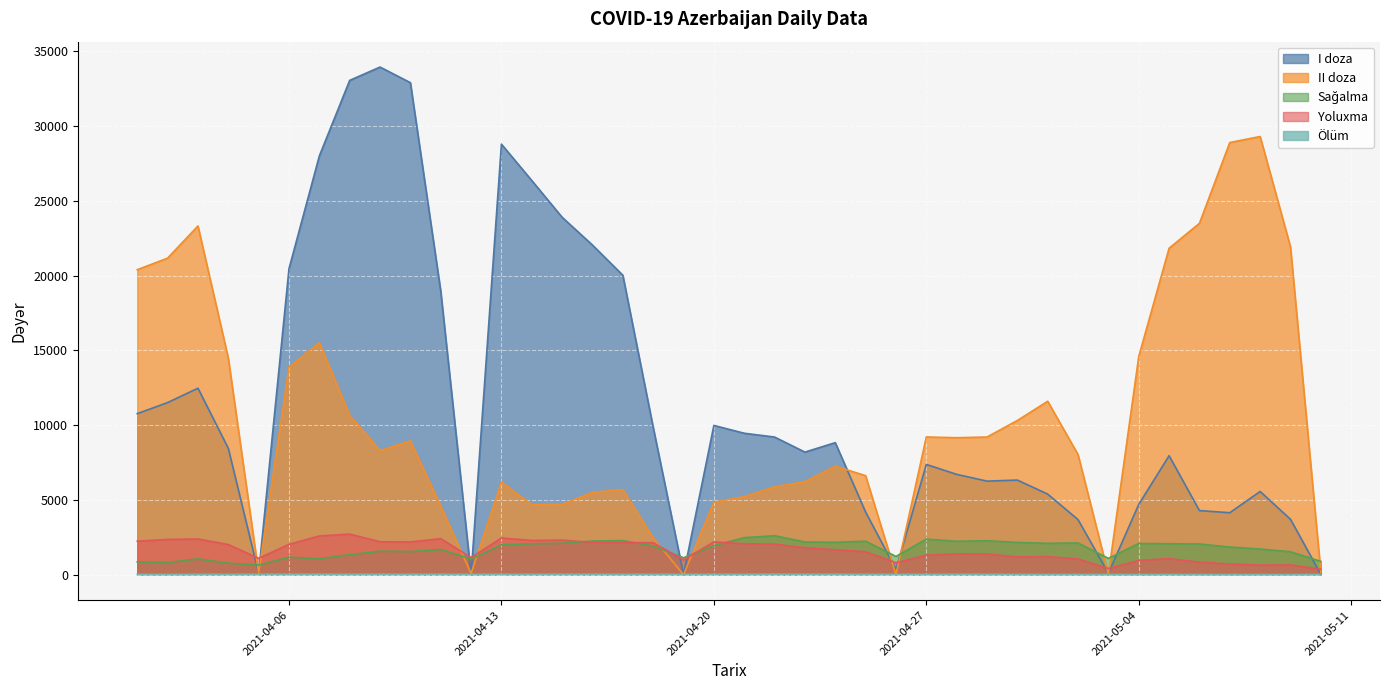

What is the label of the 33rd point from the right?

2021-04-08